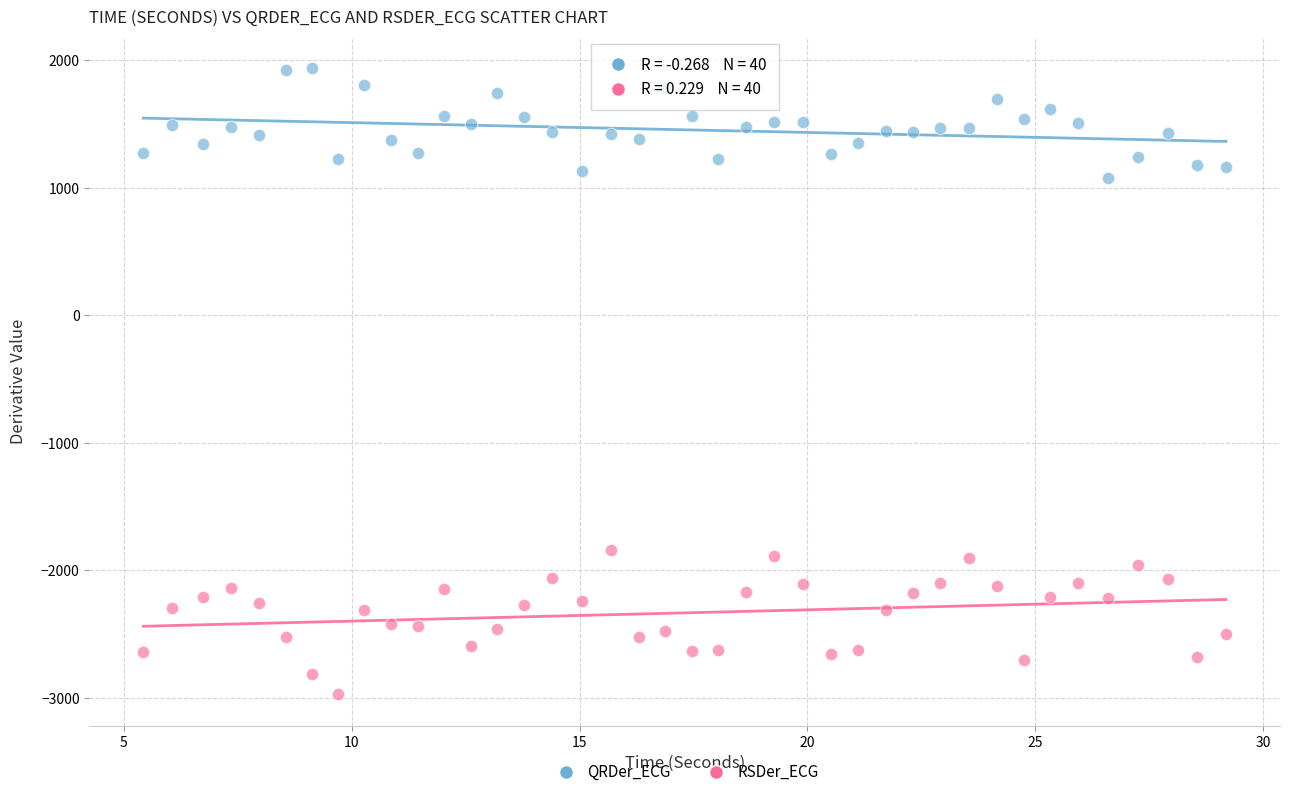

Which series has the largest Y range (max minus min)?

RSDer_ECG